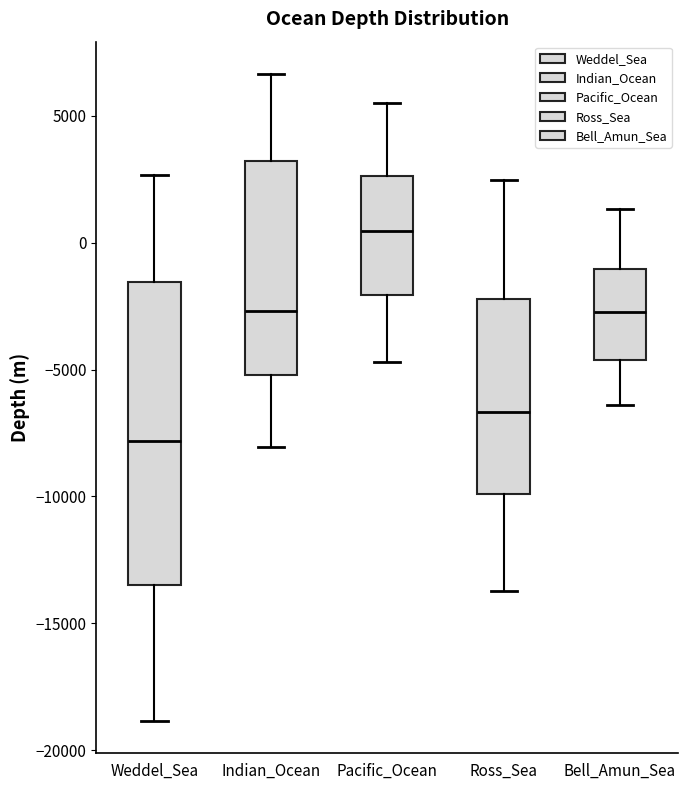

Comparing the boxes themselves (not the whiskers), which one is the tallest?

Weddel_Sea